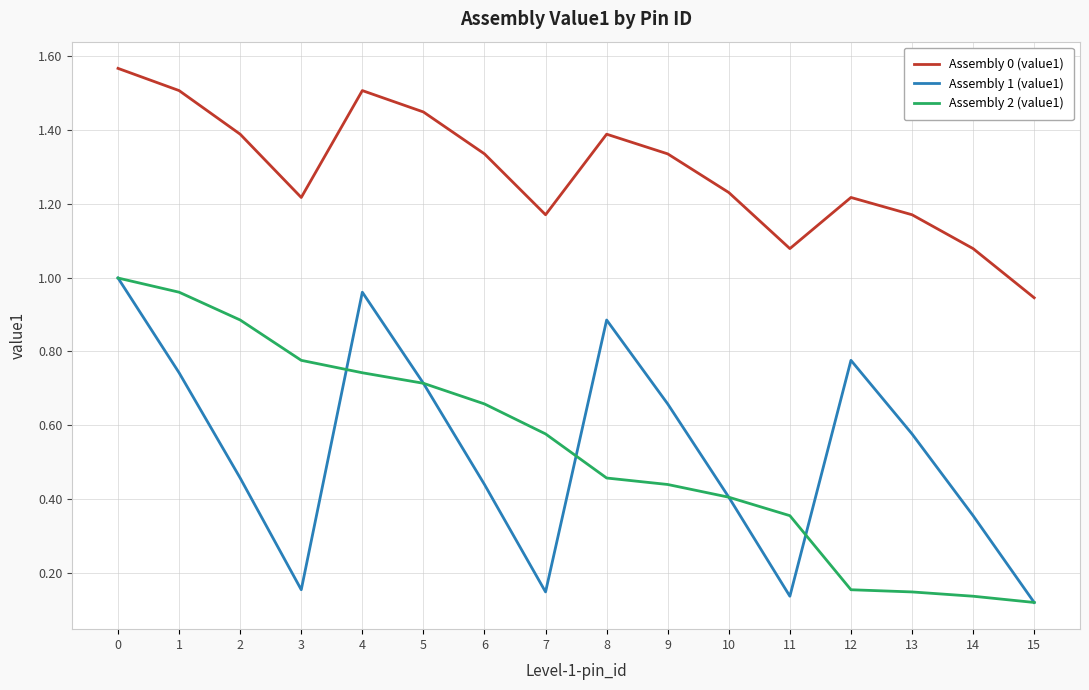

At which category does Assembly 0 (value1) reach its first local peak?

4